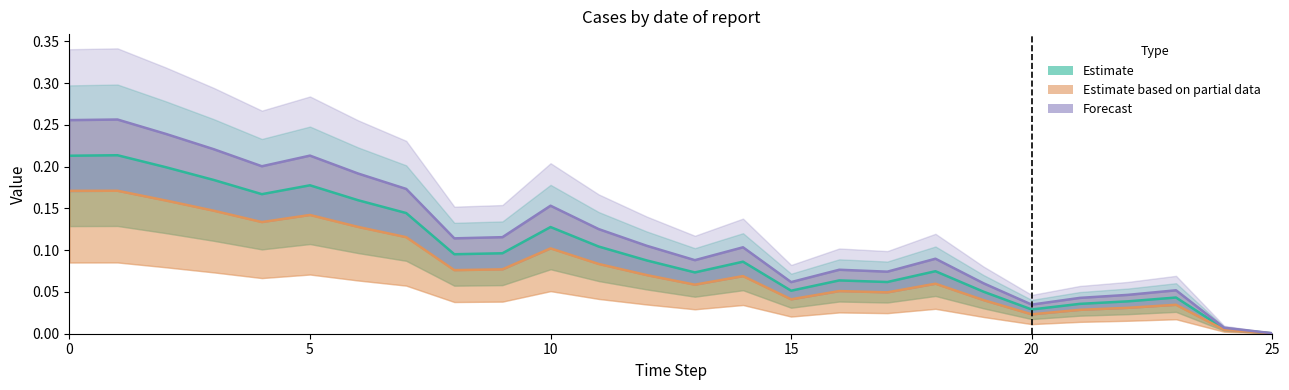

How many interior local peaks does the Estimate based on partial data series have?

7